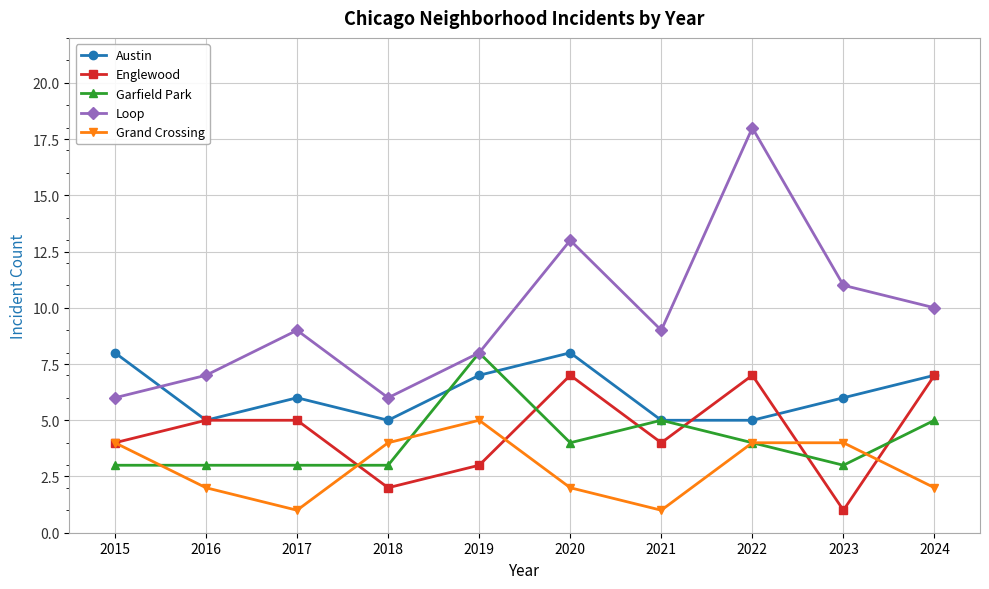

What is the highest value of the Loop series?

18